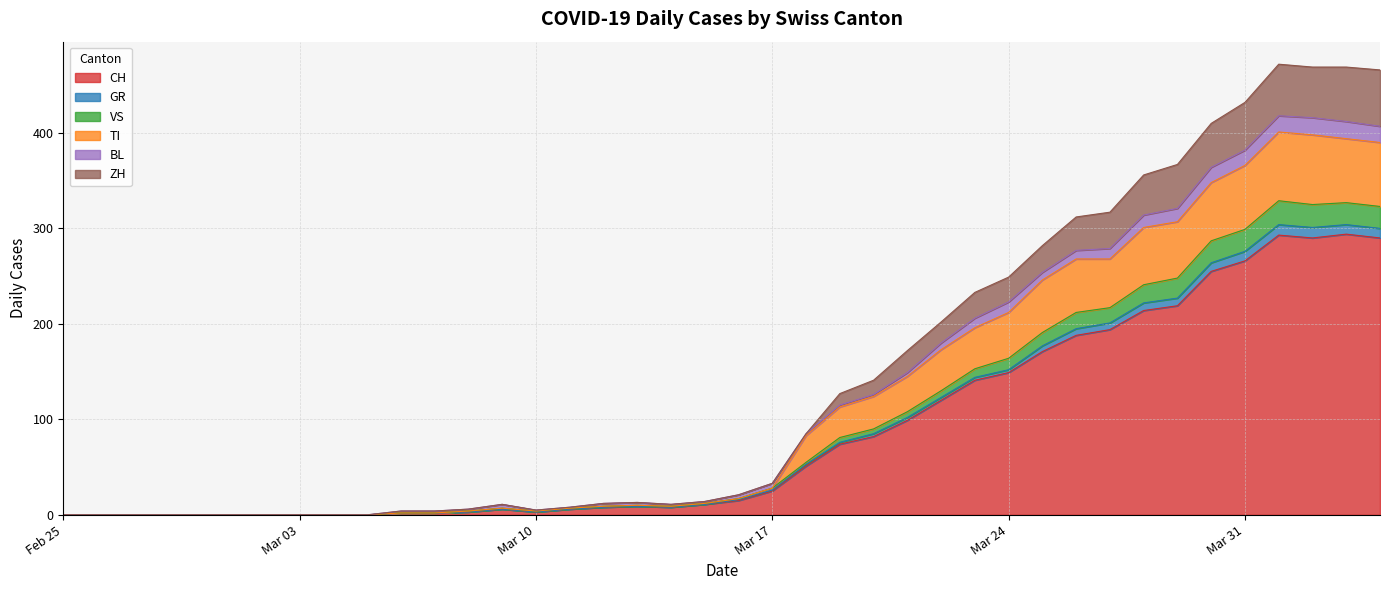

True or false: TI and GR intersect in this chart.

False